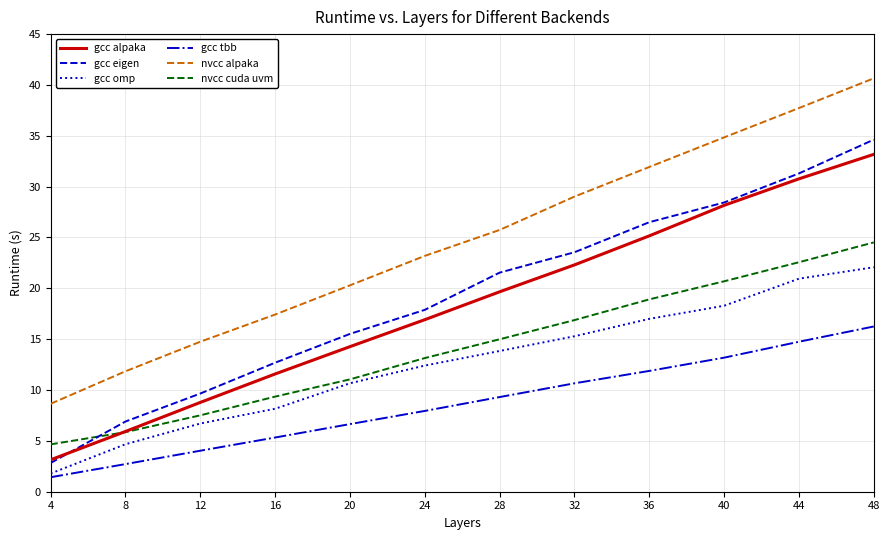

What is the difference between the highest and lowest values at 48?

24.4